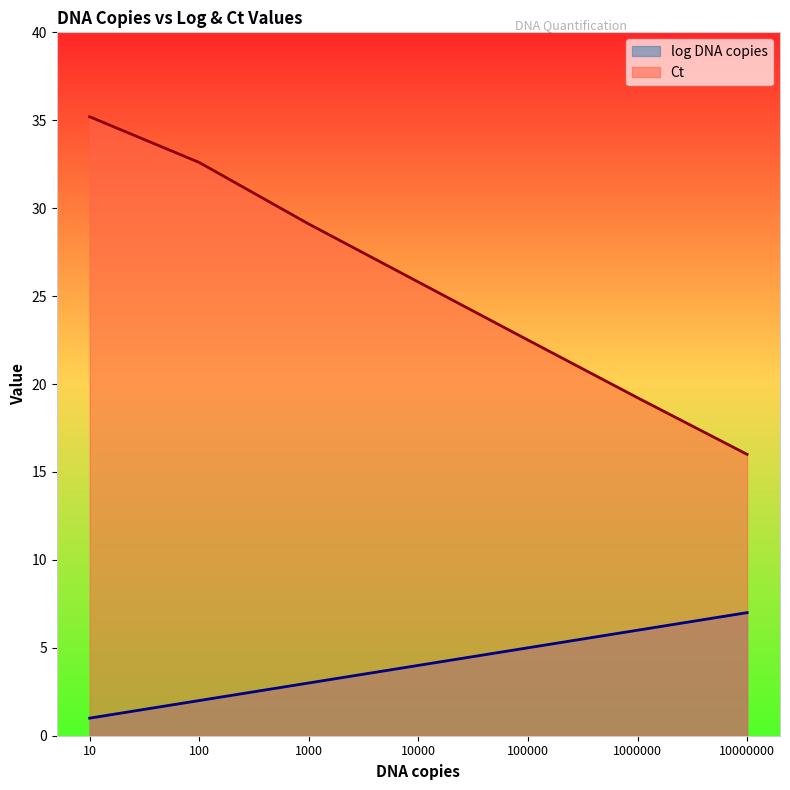

What is the value of the Ct point at the 5th from the left?

22.5